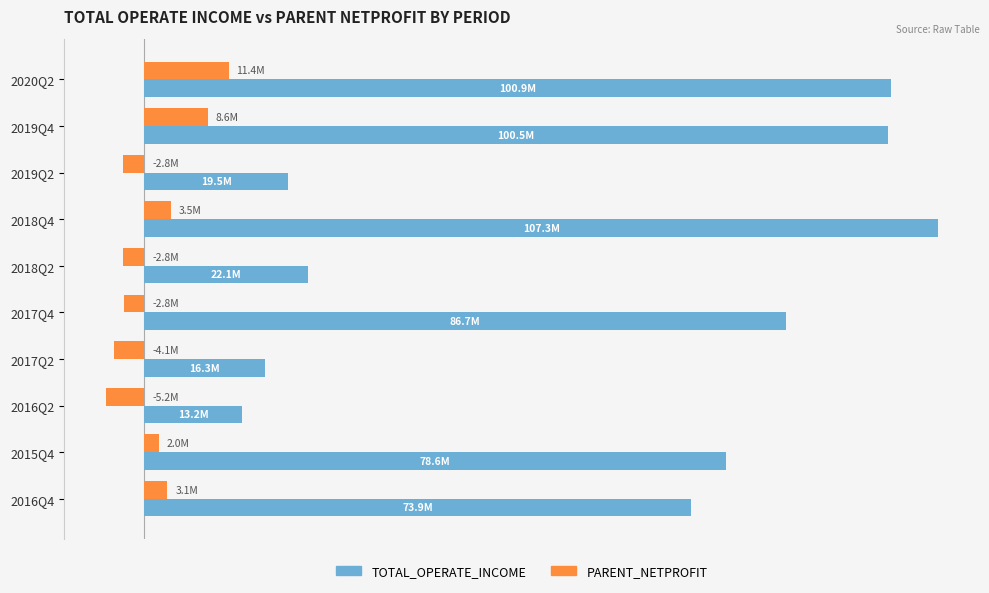

Which label corresponds to the largest value in the chart?

2018Q4